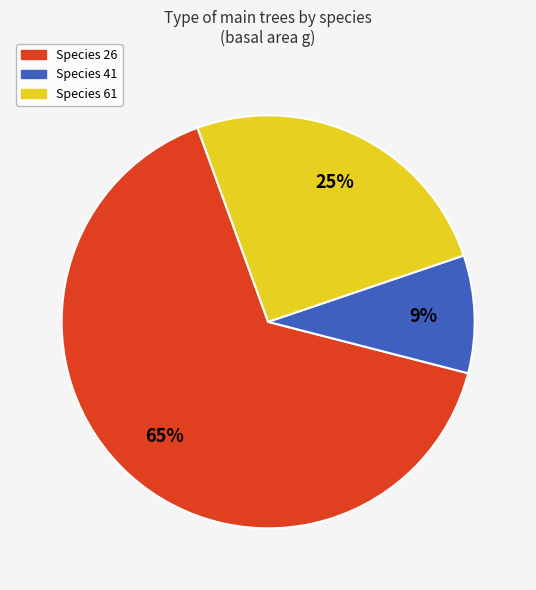

To the nearest percent, what is the average slice percentage?

33%